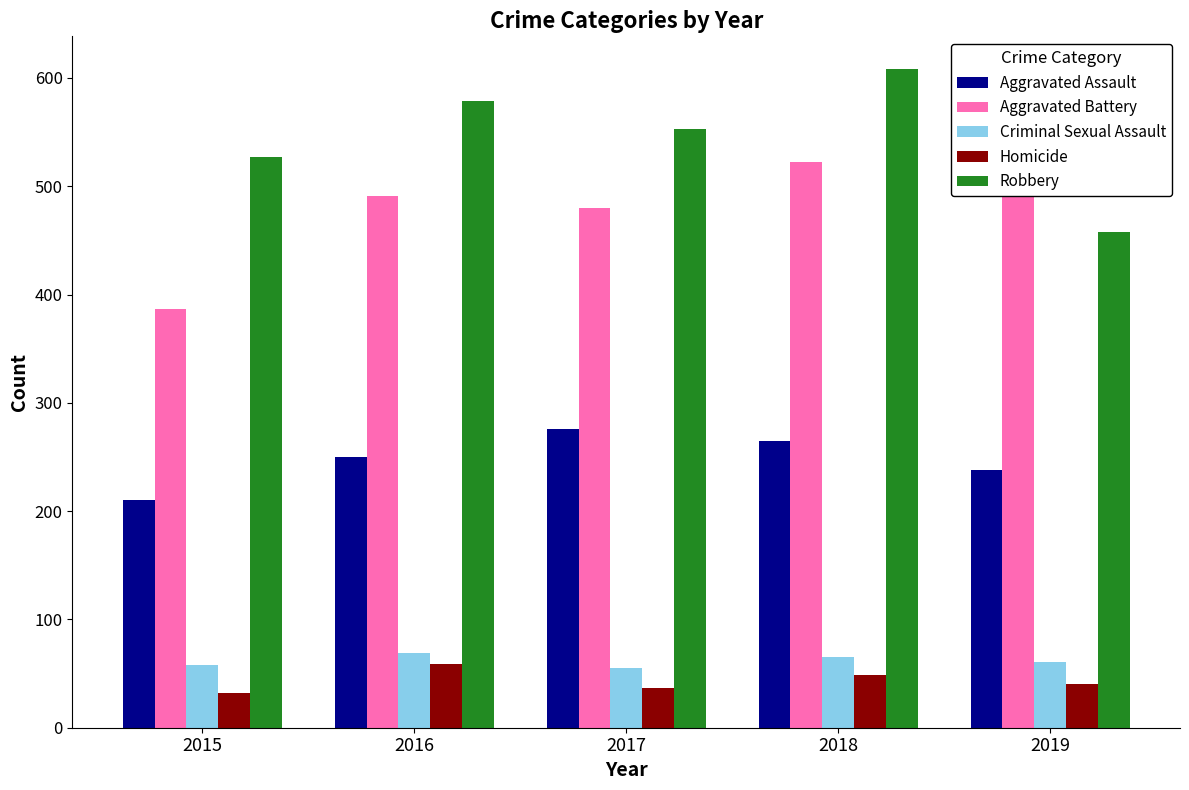

How many data points does each series have?

5